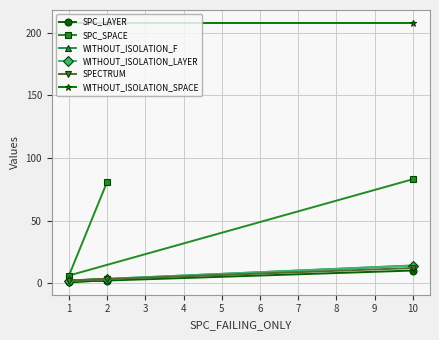

Does the chart have visible grid lines?

Yes